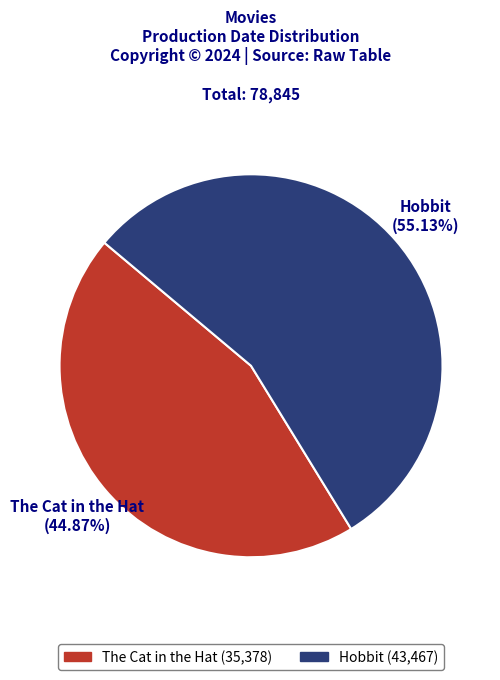

How many slices are in this pie chart?

2